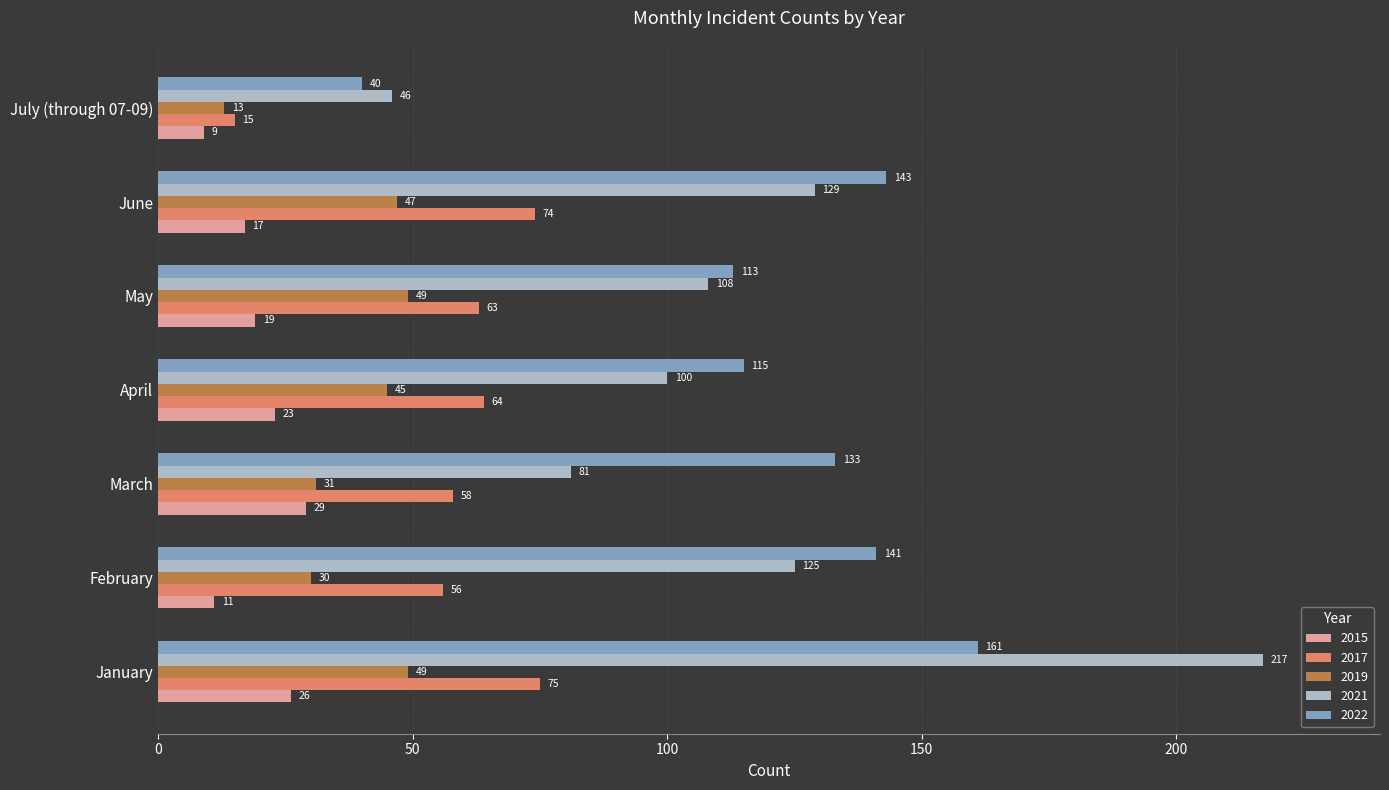

What is the highest value of the 2022 series?

161